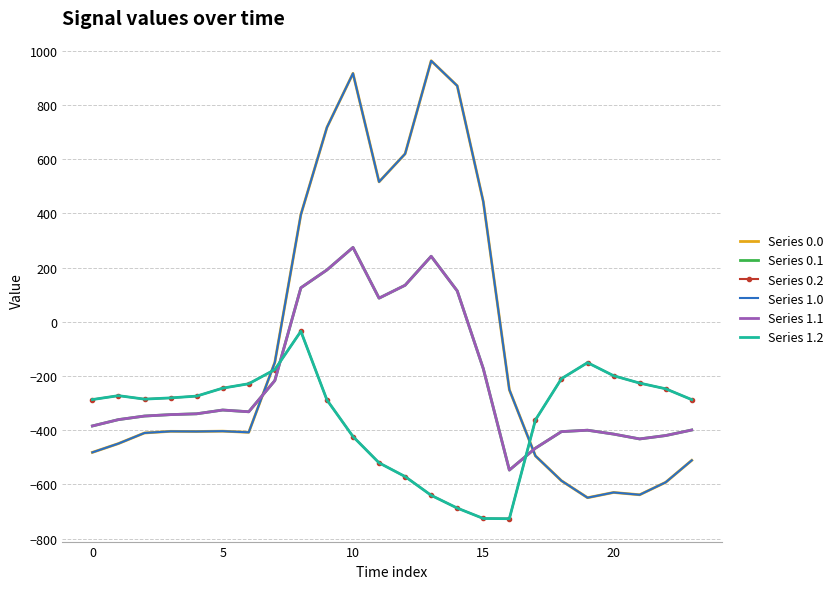

Does the chart have visible grid lines?

Yes